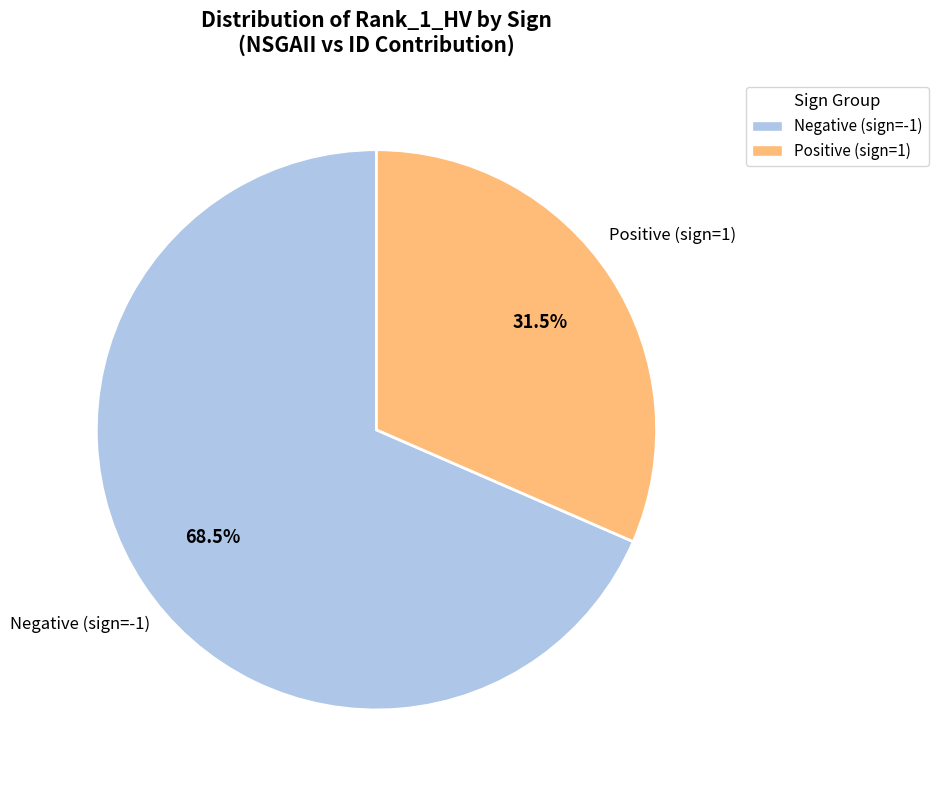

Combined, what portion of the pie is Negative (sign=-1) and Positive (sign=1)?

100.0%